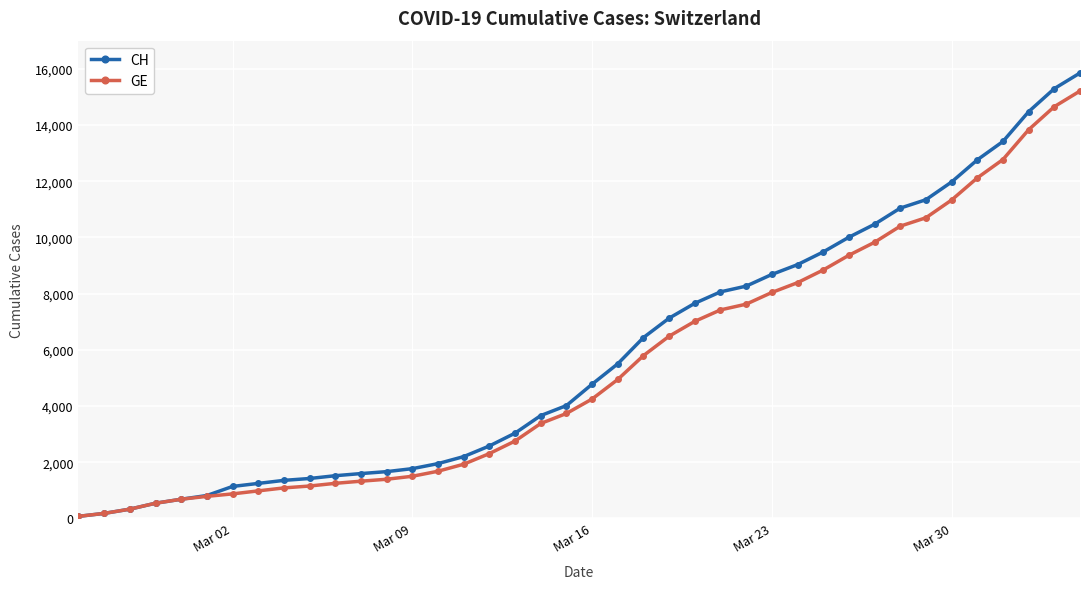

Which series has the largest total across all categories?

CH